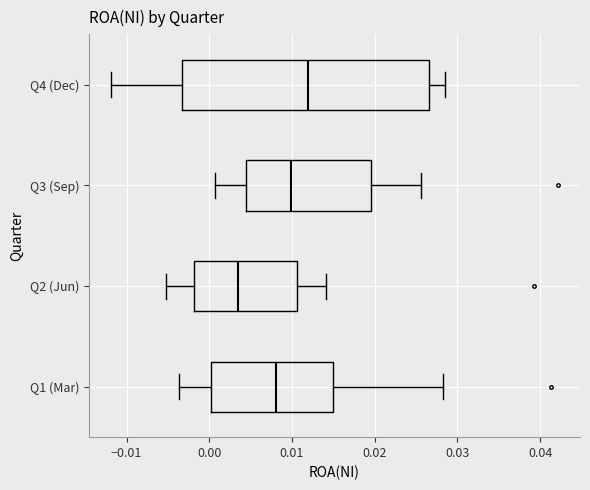

Which box's median line is the furthest to the right?

Q4 (Dec)